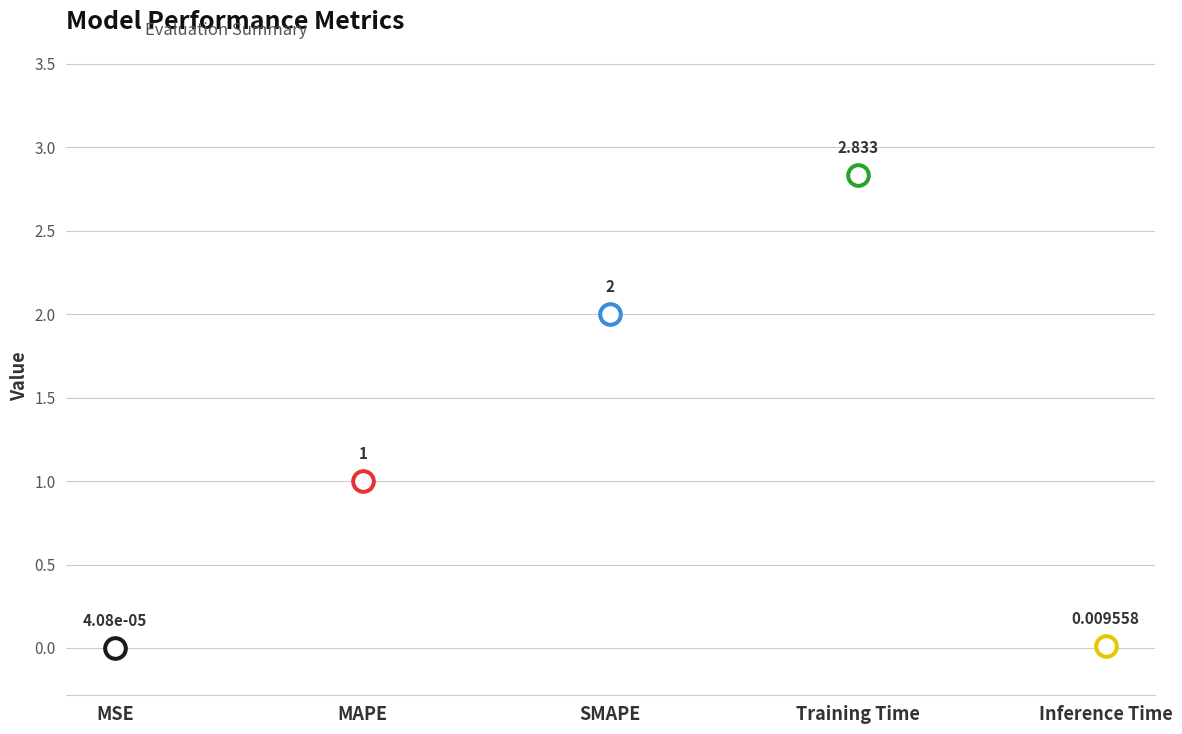

Between MAPE and Training Time, which is larger?

Training Time